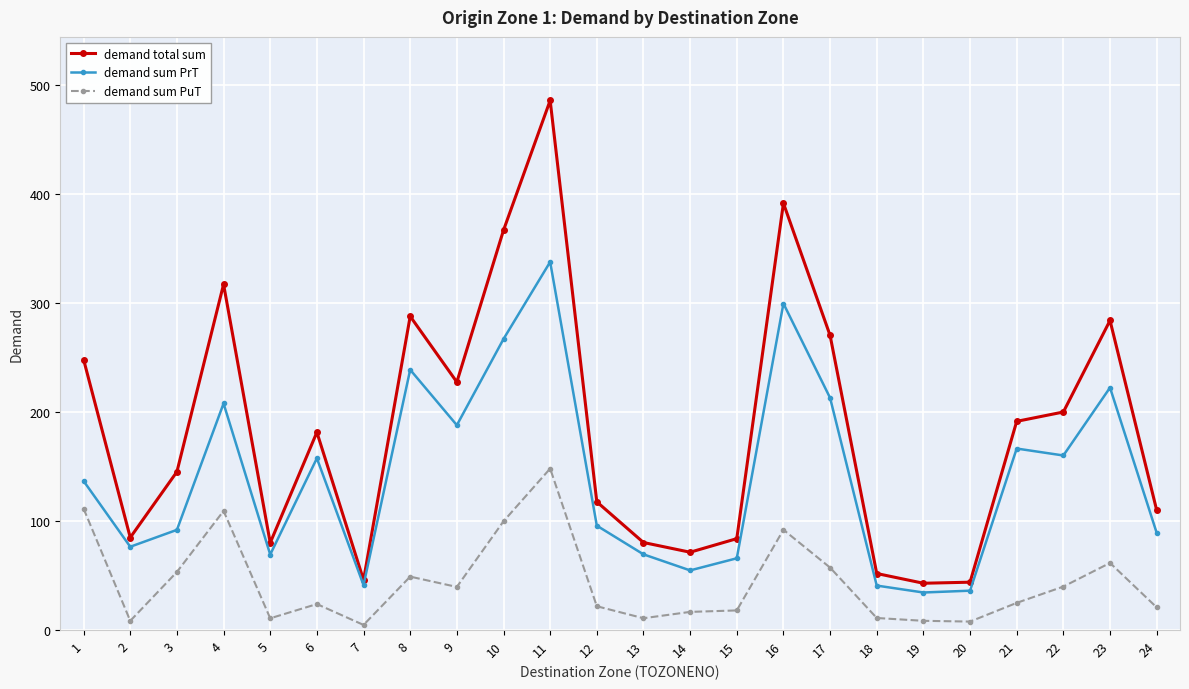

Which category has the highest value in the demand total sum series?

11